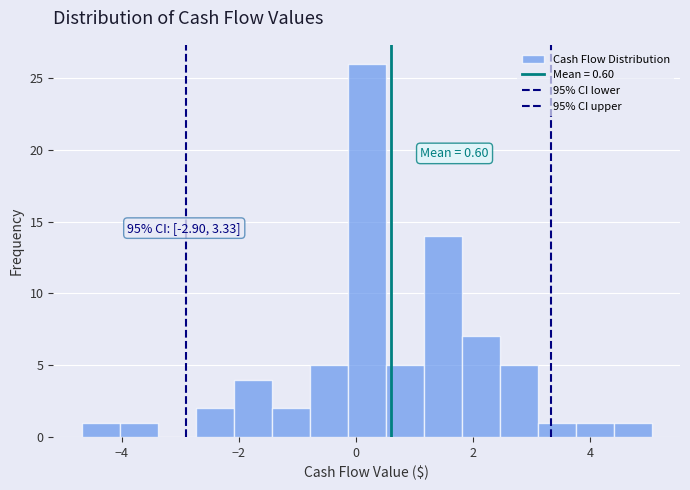

Read against the x-axis, roughly where is the centre of the tallest bar?

0.2